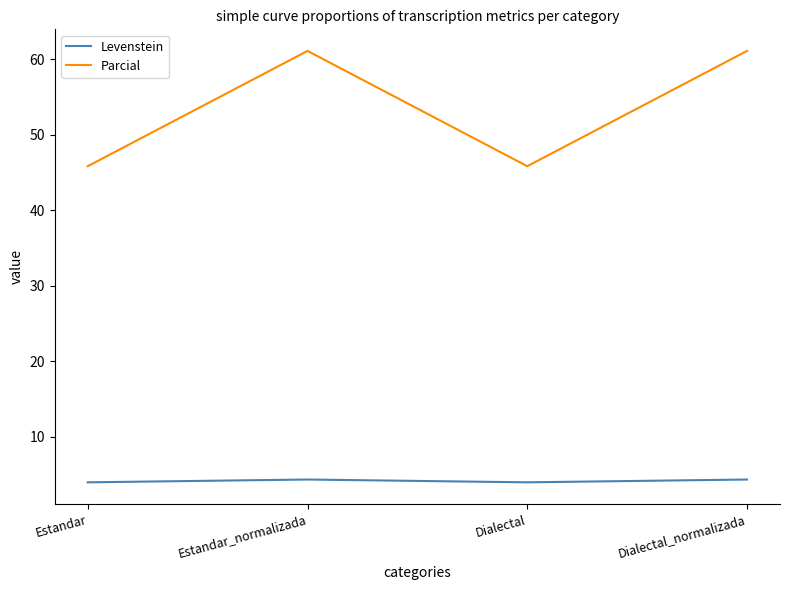

What is the difference between the second highest and minimum values in the Levenstein series?

0.4